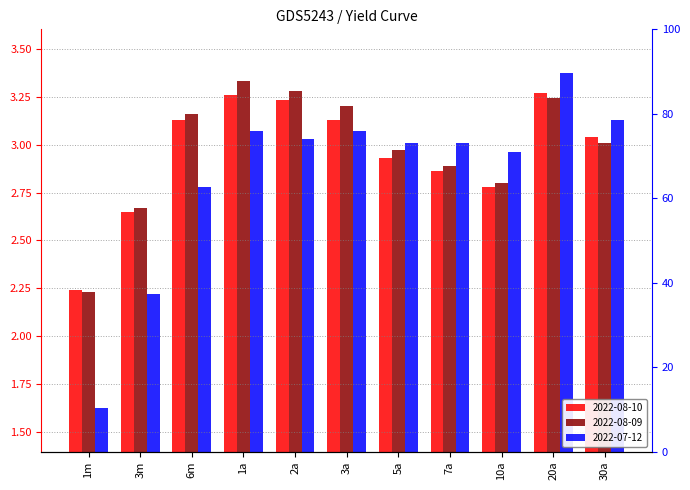

What is the label of the 3rd bar from the left?

6m